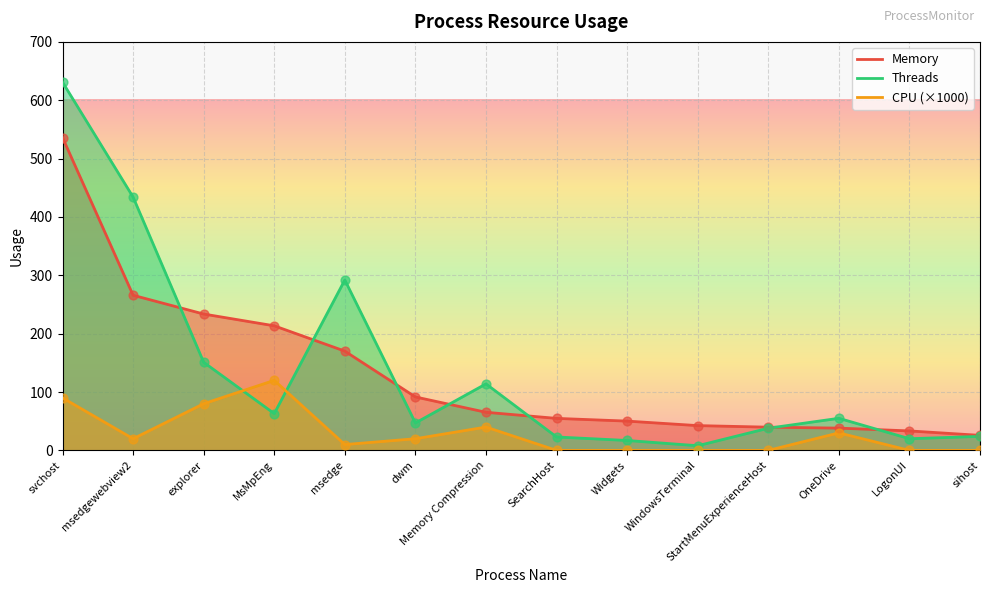

Which series contains the lowest Y value?

CPU